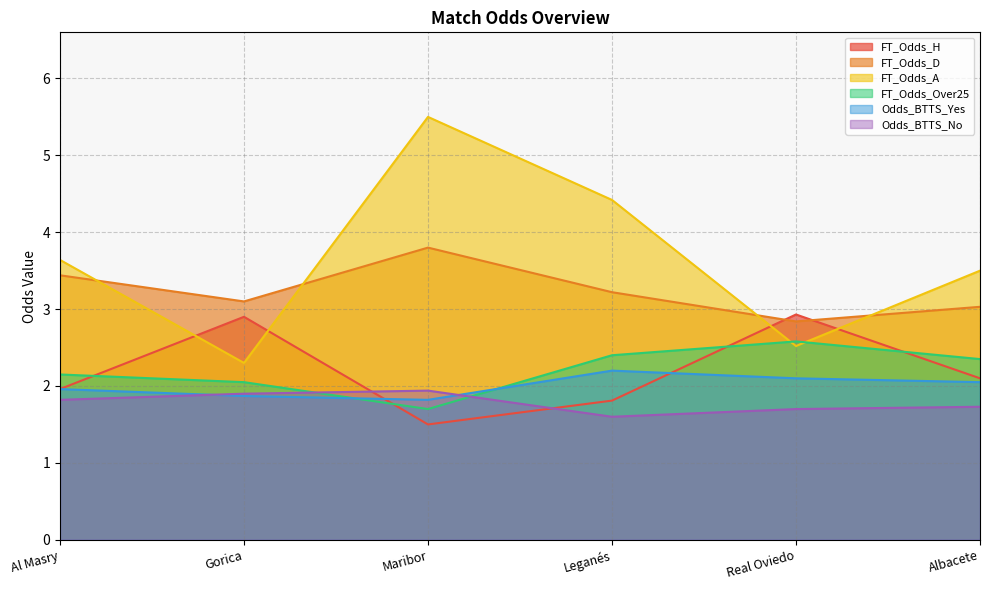

What position from the right is Maribor?

4